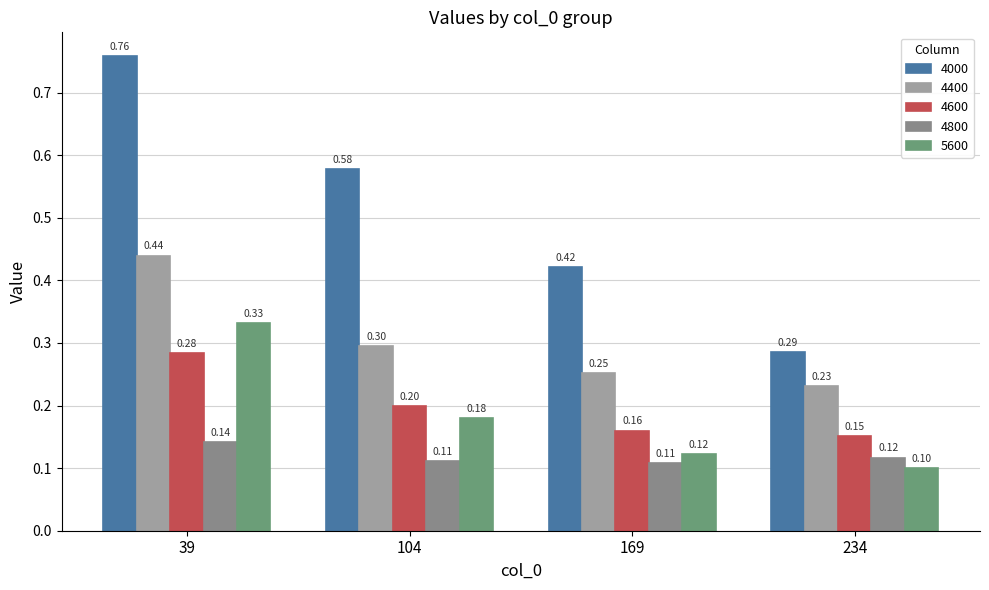

What is the sum of all 5600 values?

0.7